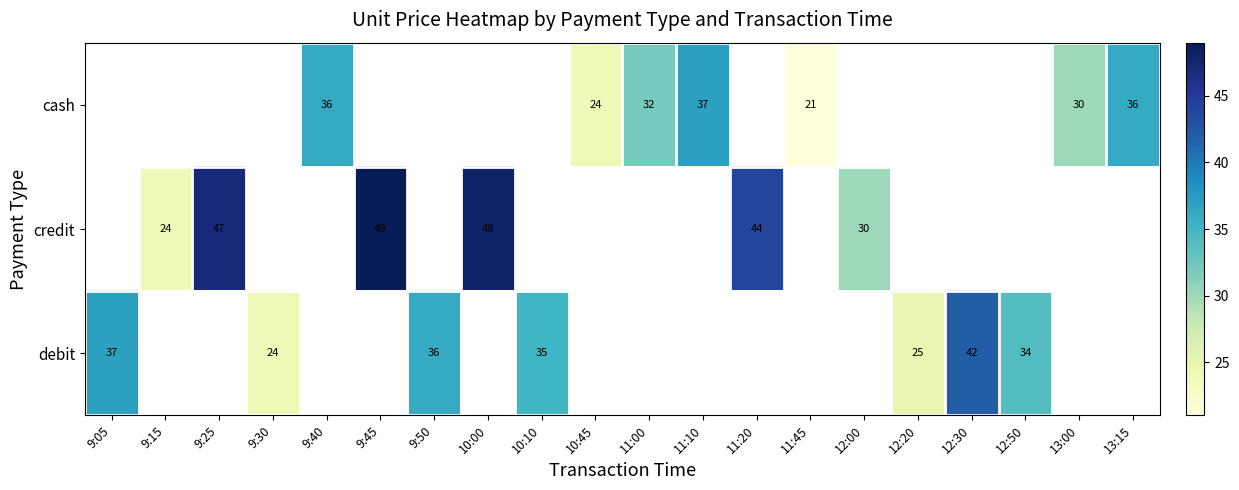

True or false: credit has a value of 40 at 9:15.

False